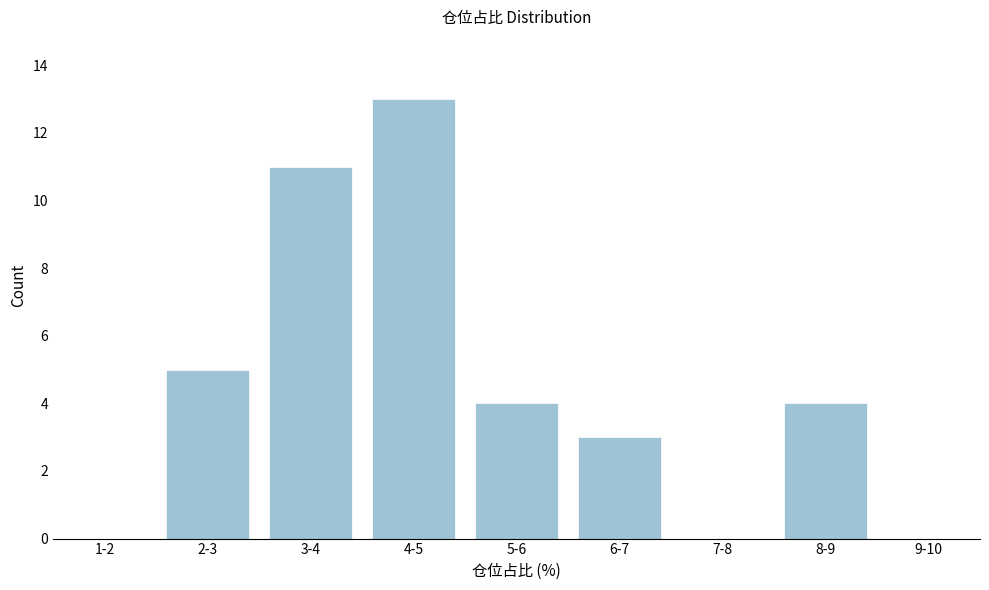

Reading left to right, transcribe all the data shown in this chart.

1-2=0	2-3=5	3-4=11	4-5=13	5-6=4	6-7=3	7-8=0	8-9=4	9-10=0